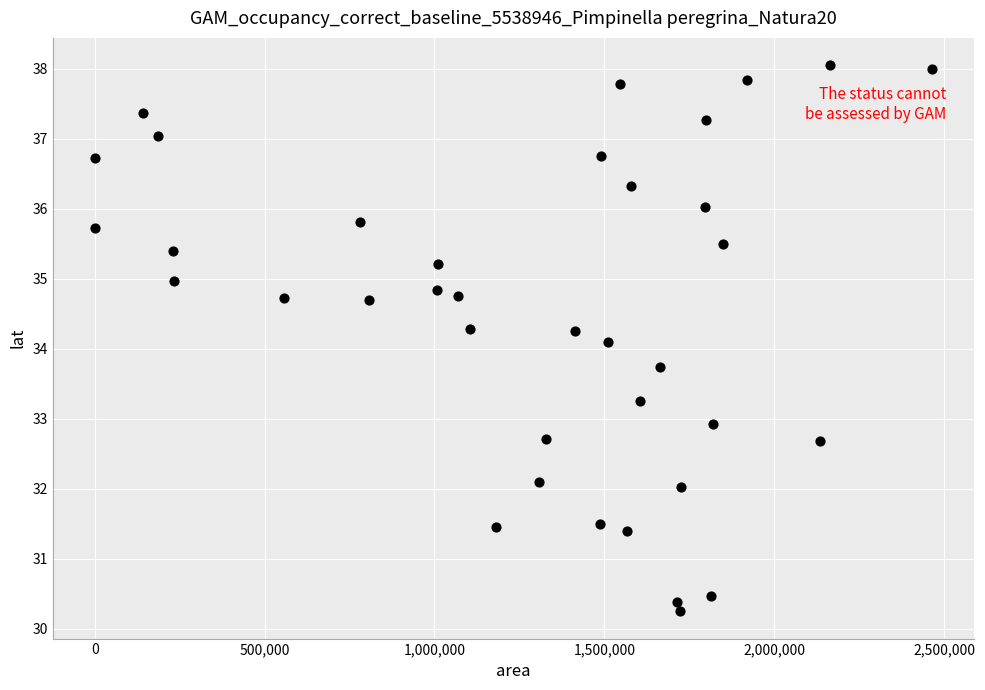

What is the range of Y values (max minus min)?

7.8